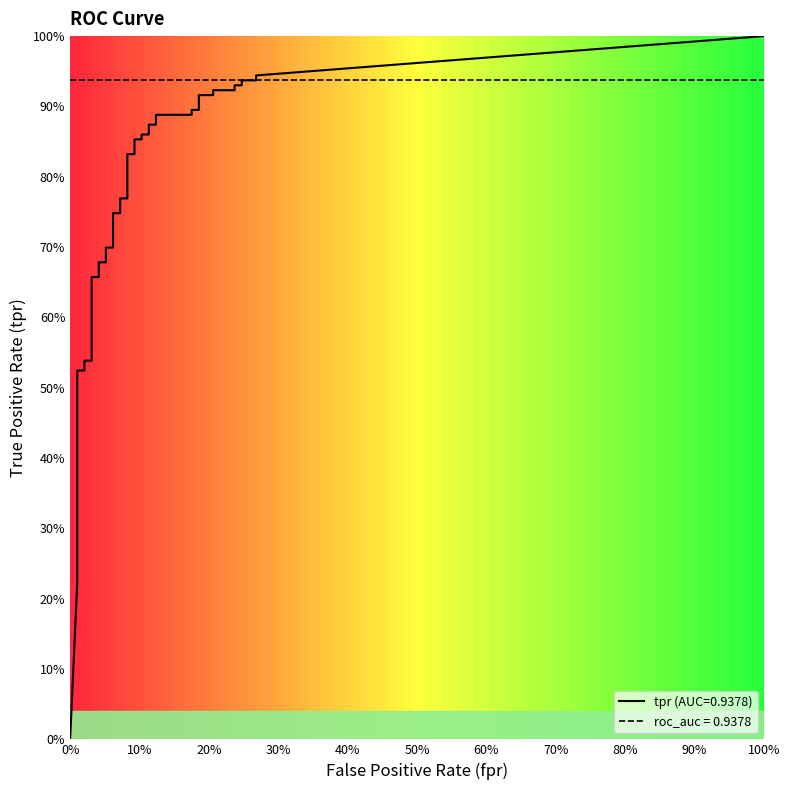

The tpr series shows 1.3 at 19. True or false?

False